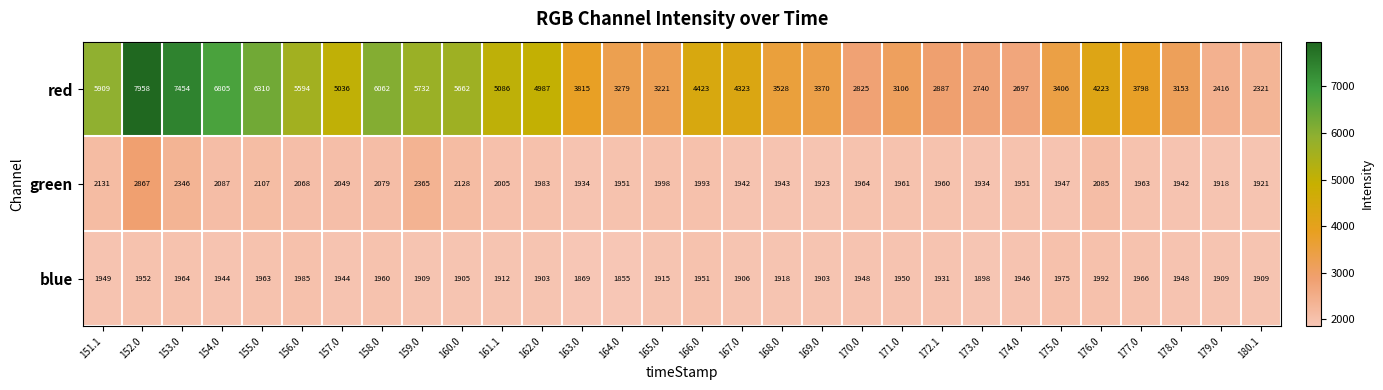

True or false: red has a value of 3842 at 180.1.

False